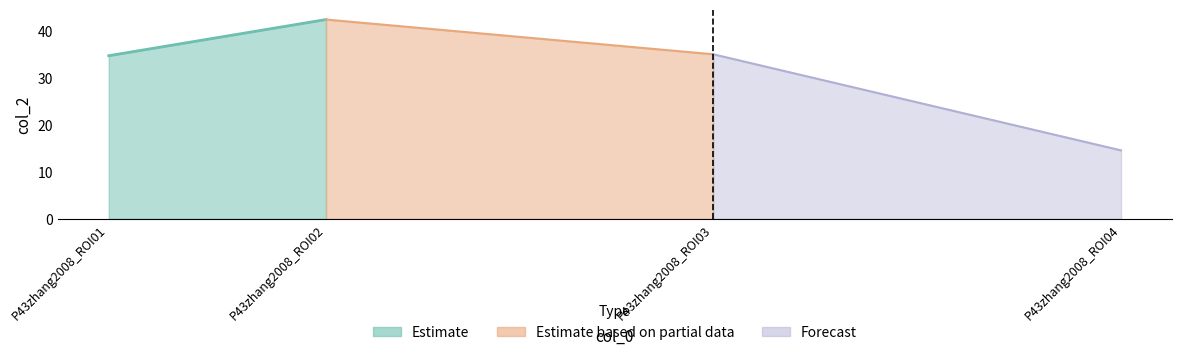

What is the change in value from P43zhang2008_ROI01 to P43zhang2008_ROI04?

-20.1